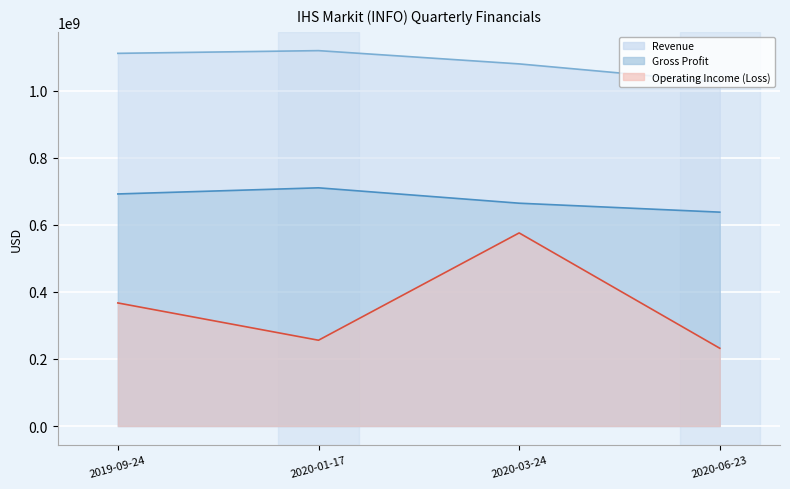

How many categories are shown in the chart?

4